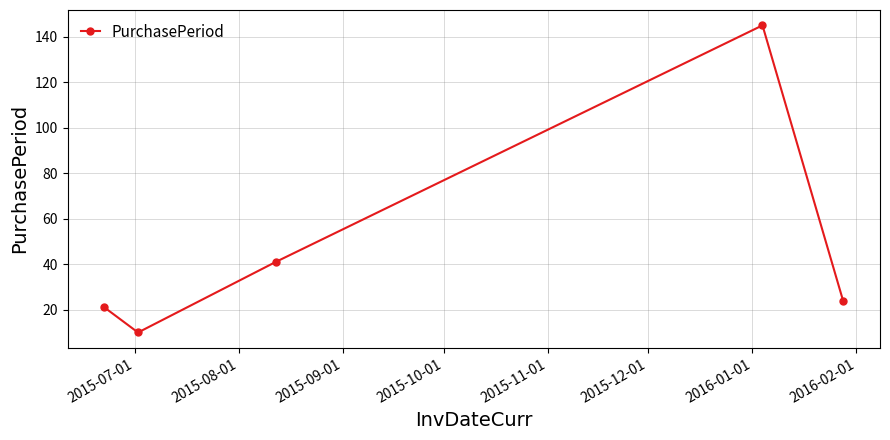

Reading left to right, transcribe all the data shown in this chart.

21	10	41	145	24